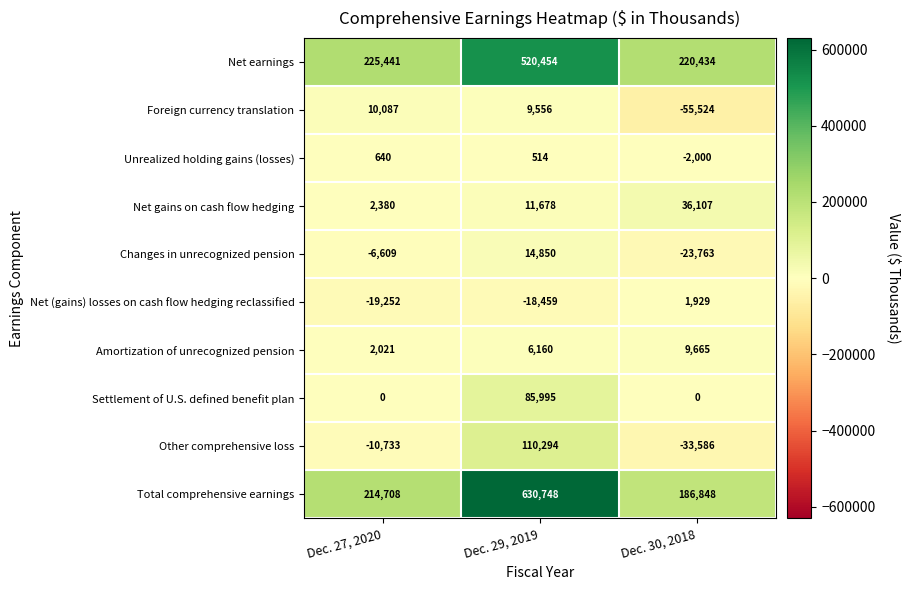

List the series in order of their peak value, highest first.

Total comprehensive earnings, Net earnings, Other comprehensive loss, Settlement of U.S. defined benefit plan, Net gains on cash flow hedging, Changes in unrecognized pension, Foreign currency translation, Amortization of unrecognized pension, Net (gains) losses on cash flow hedging reclassified, Unrealized holding gains (losses)